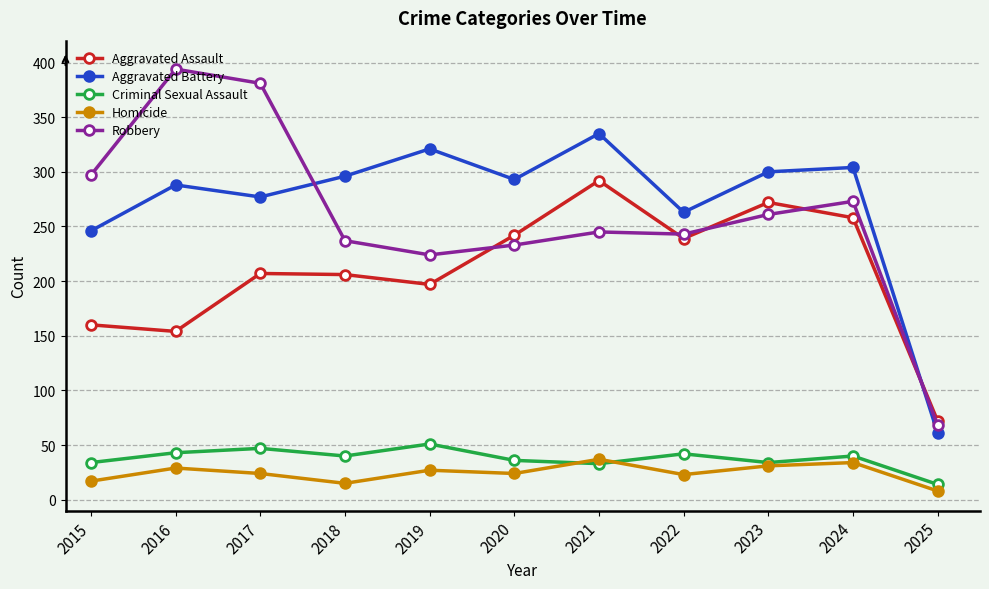

What is the value of the Aggravated Battery point at the 3rd from the left?

277